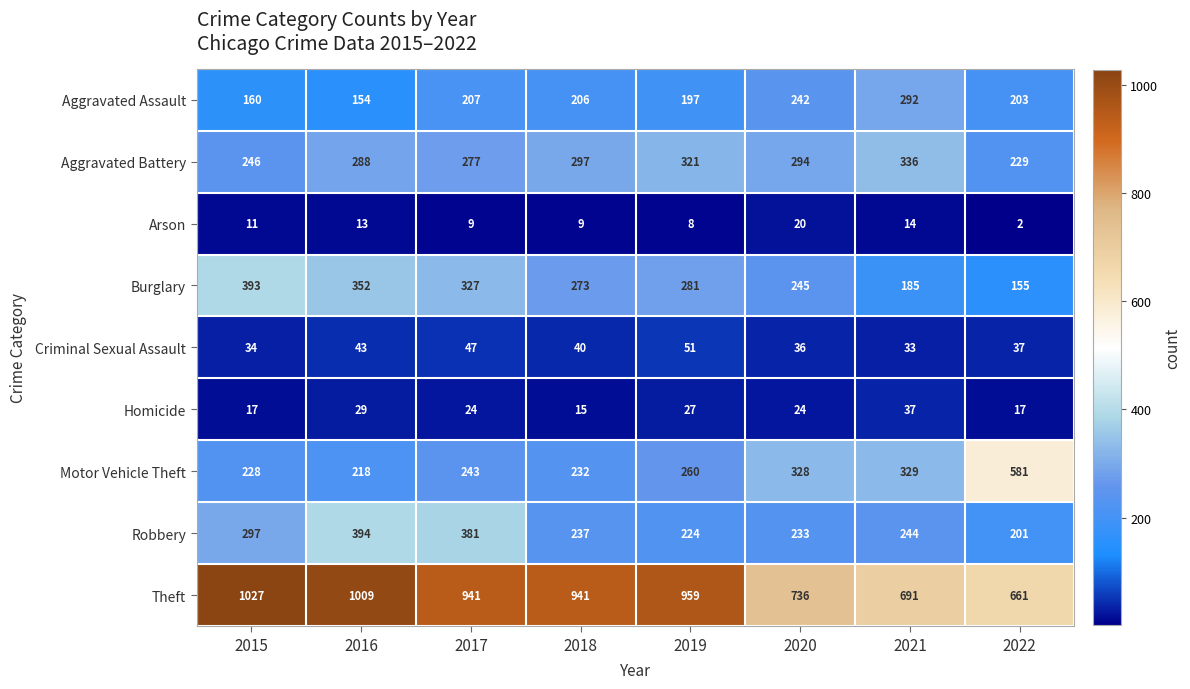

At which category does the chart reach its minimum across all series?

2022